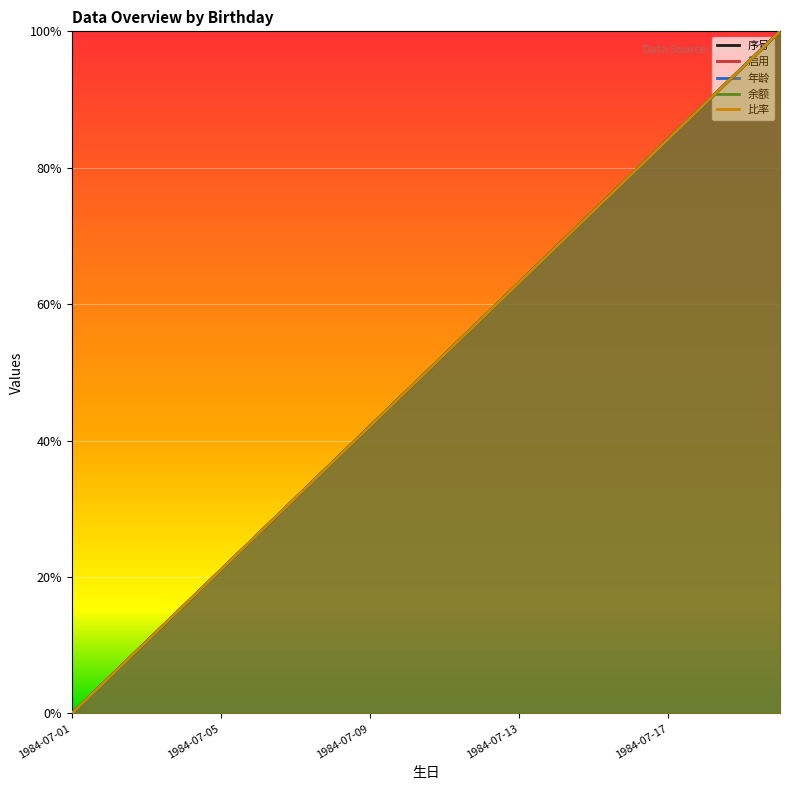

How many lines are shown in the chart?

5